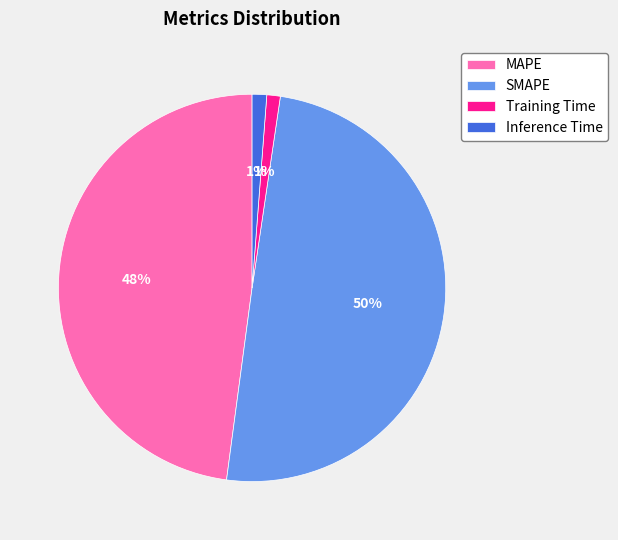

To the nearest percent, what is the average slice percentage?

25%